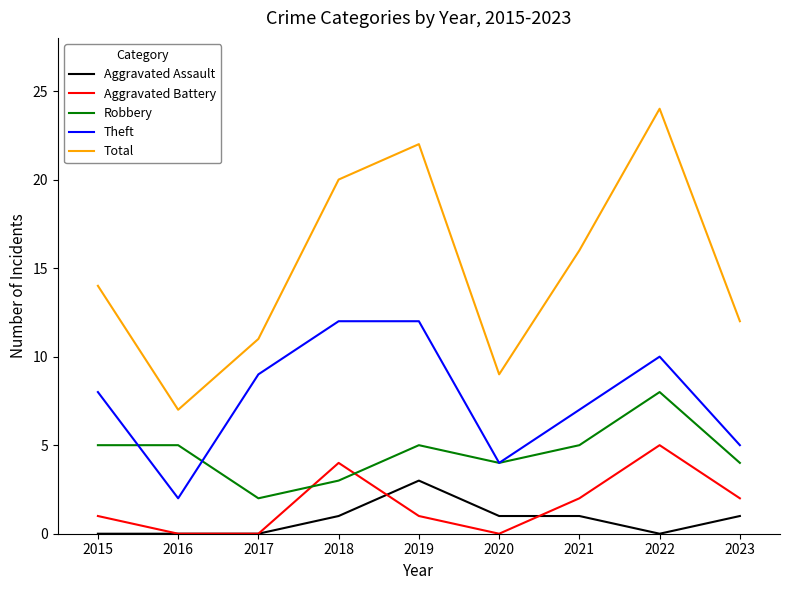

List the series in order of their peak value, lowest first.

Aggravated Assault, Aggravated Battery, Robbery, Theft, Total